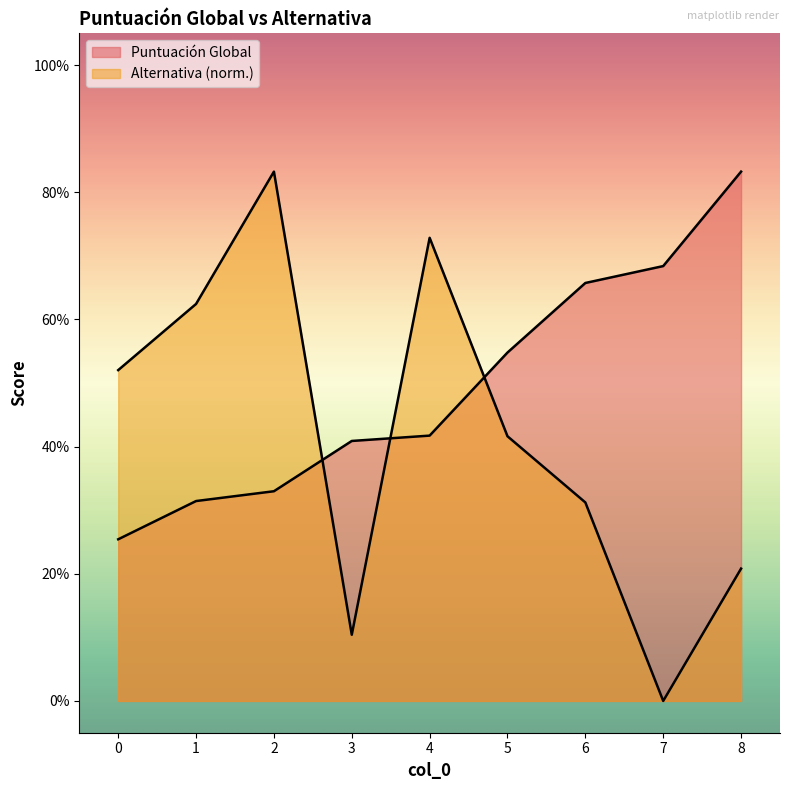

Which has a higher value, 1 or 8?

8